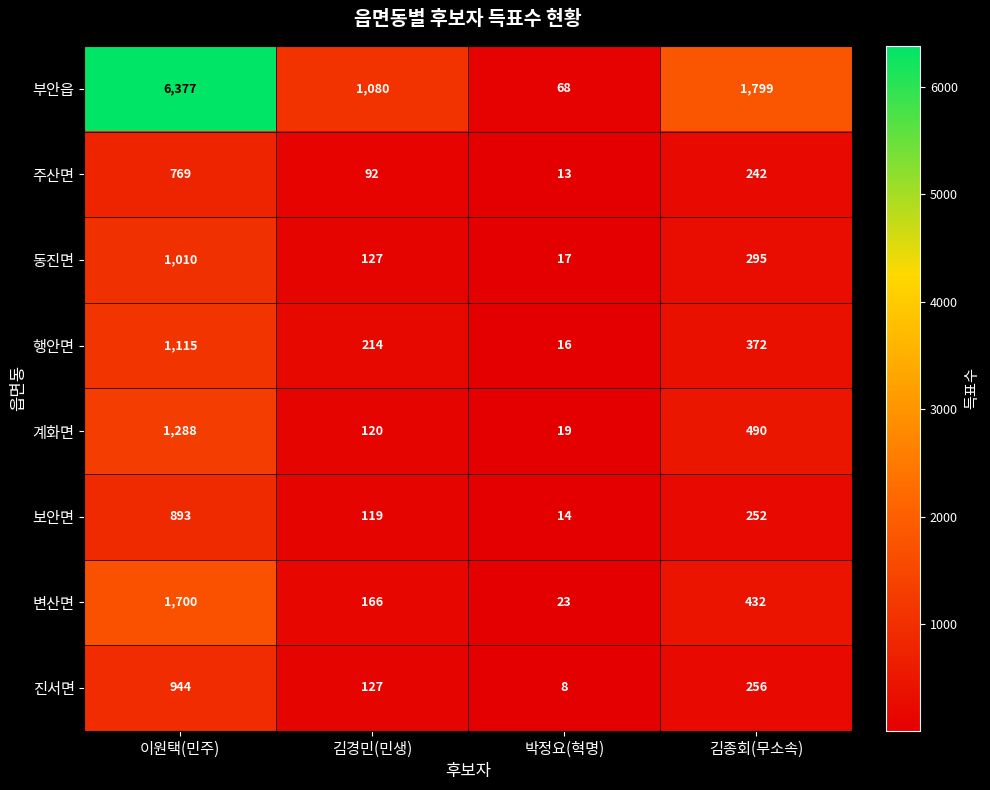

How many categories are shown in the chart?

4